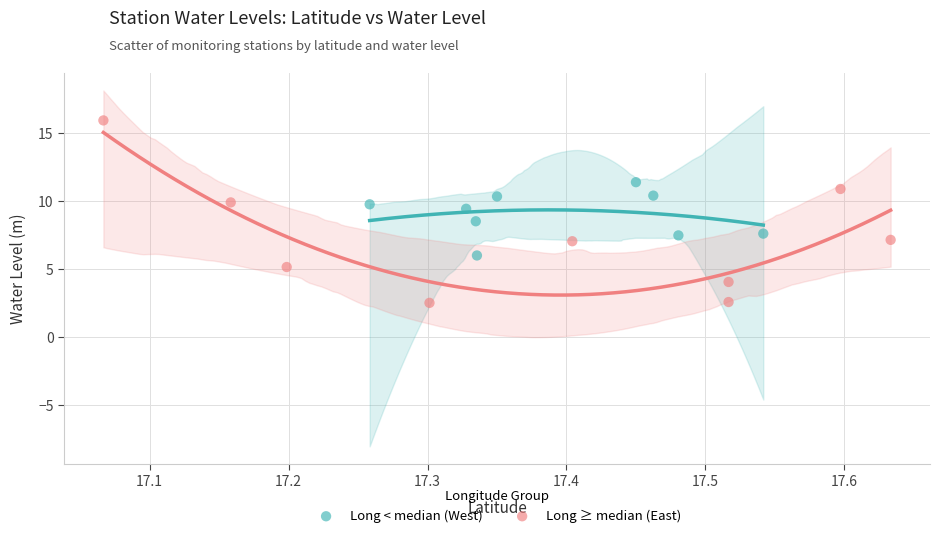

Which series contains the lowest Y value?

Long ≥ median (East)